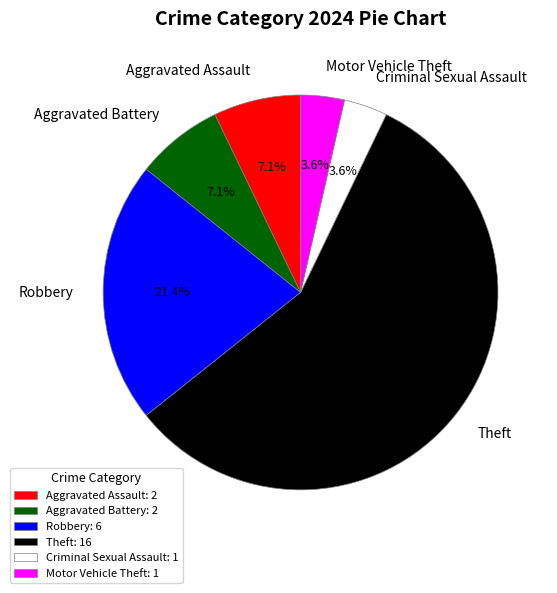

What portion of the pie excludes Aggravated Battery?

92.9%